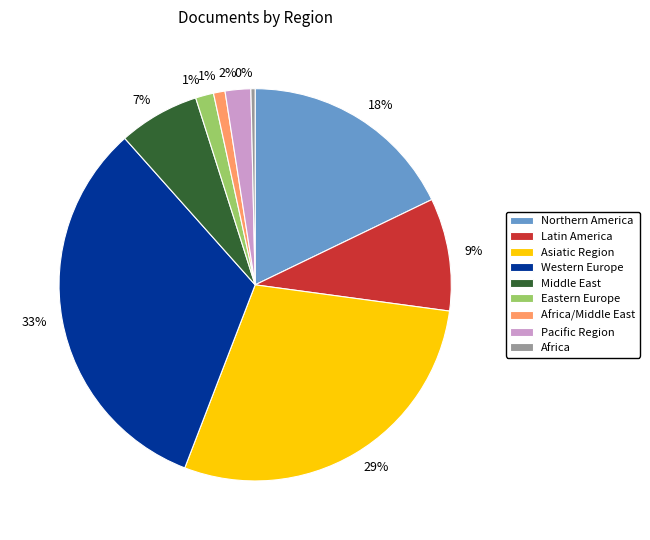

Is there a majority slice in this chart?

No